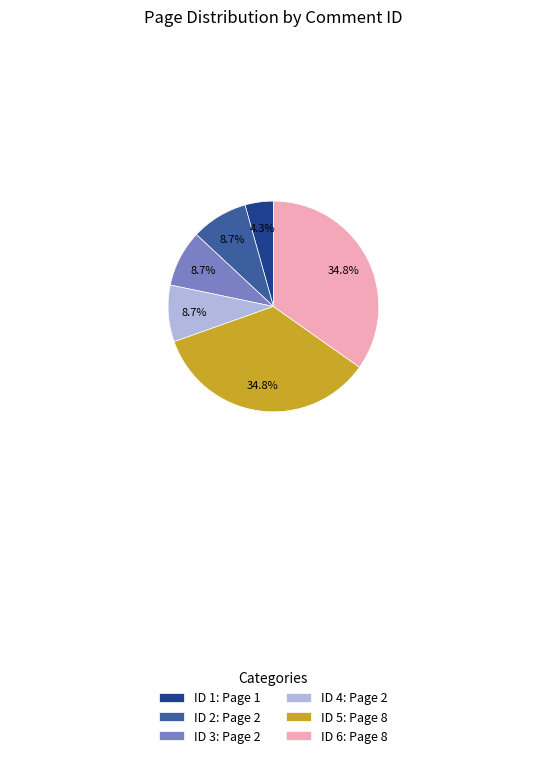

Does ID 1: Page 1 account for over 50% of the chart?

No